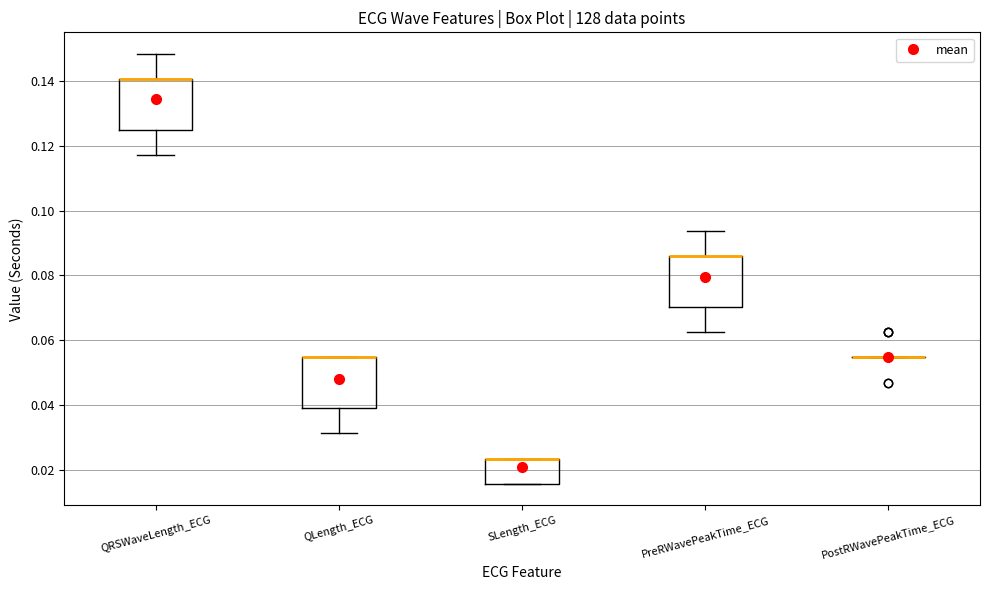

Reading left to right, read every box against the y-axis: the position of its median line, the range the box covers, and the ends of its whiskers. The values are not printed on the chart, so give them approximately, as read against the axis.

QRSWaveLength_ECG: median 0.140 (drawn on the box's upper edge), box 0.126 to 0.140, whiskers 0.118 to 0.148
QLength_ECG: median 0.054 (drawn on the box's upper edge), box 0.040 to 0.054, whiskers 0.032 to 0.054
SLength_ECG: median 0.024 (drawn on the box's upper edge), box 0.016 to 0.024, whiskers 0.016 to 0.024
PreRWavePeakTime_ECG: median 0.086 (drawn on the box's upper edge), box 0.070 to 0.086, whiskers 0.062 to 0.094
PostRWavePeakTime_ECG: box collapsed to a line at 0.054, whiskers 0.054 to 0.054